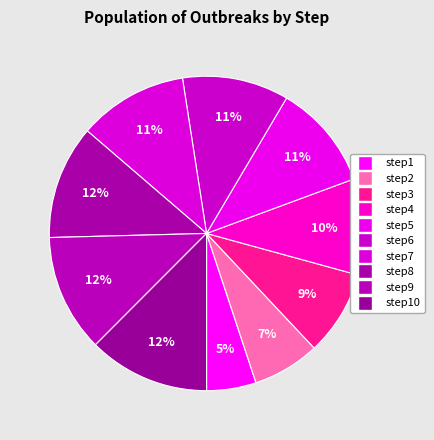

Count the number of slices in the pie.

10